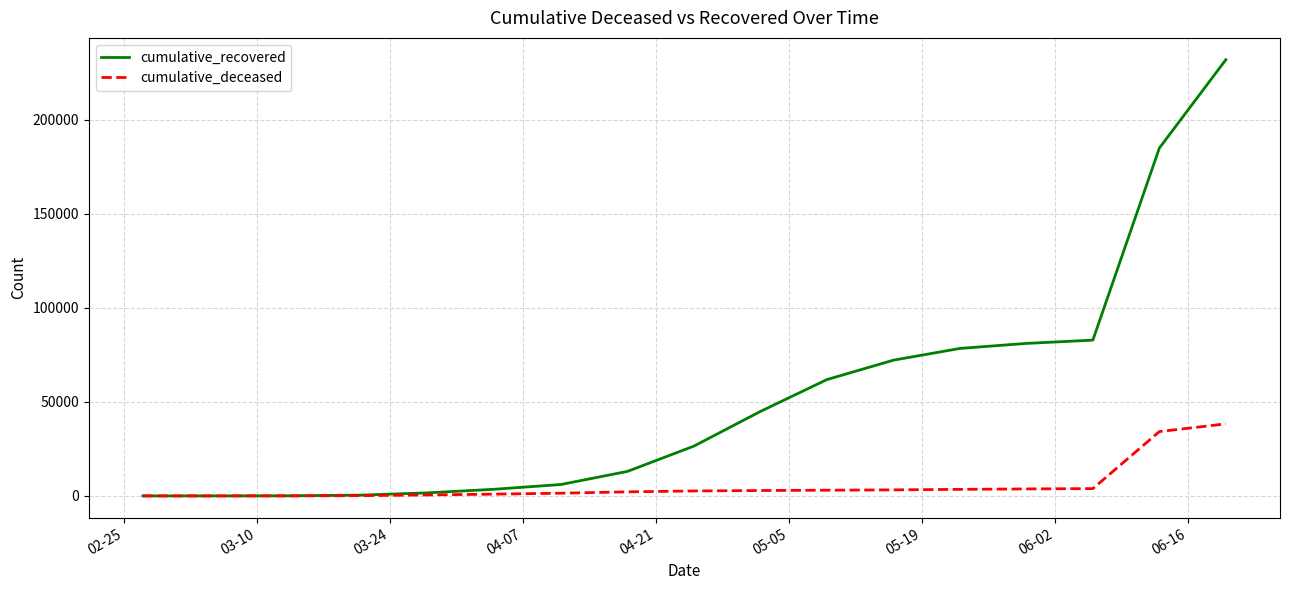

What is the highest value of the cumulative_recovered series?

232054